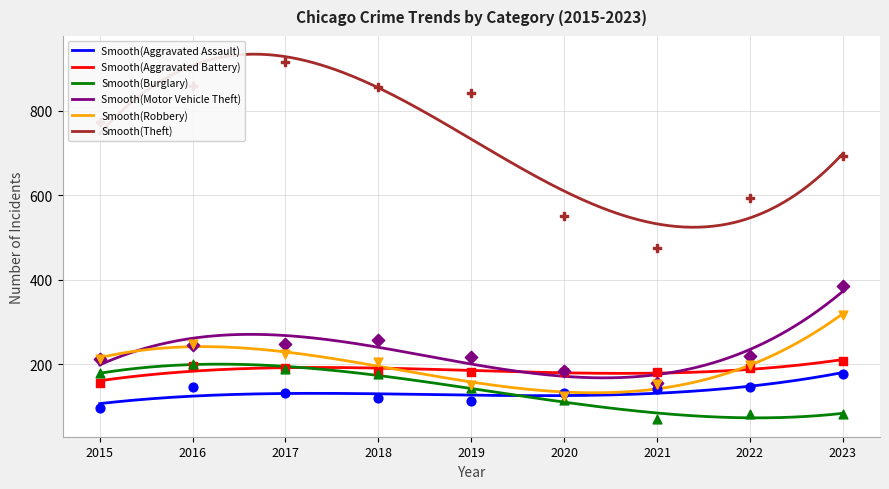

Which series has the largest Y range (max minus min)?

Theft